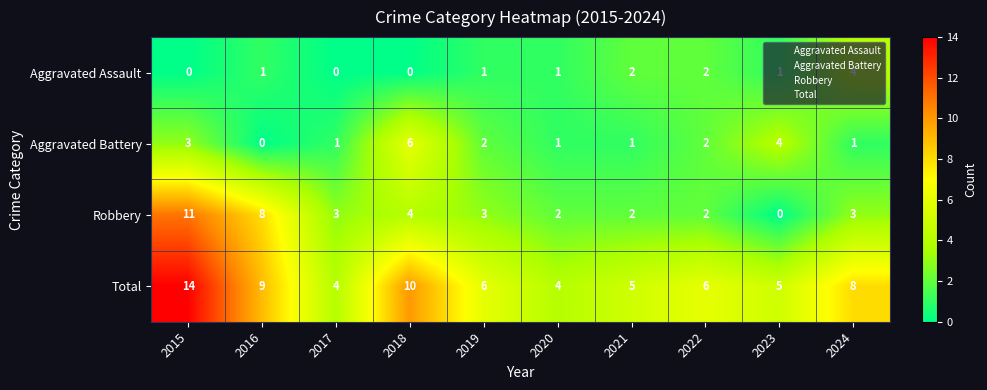

At which category does the chart reach its peak across all series?

2015